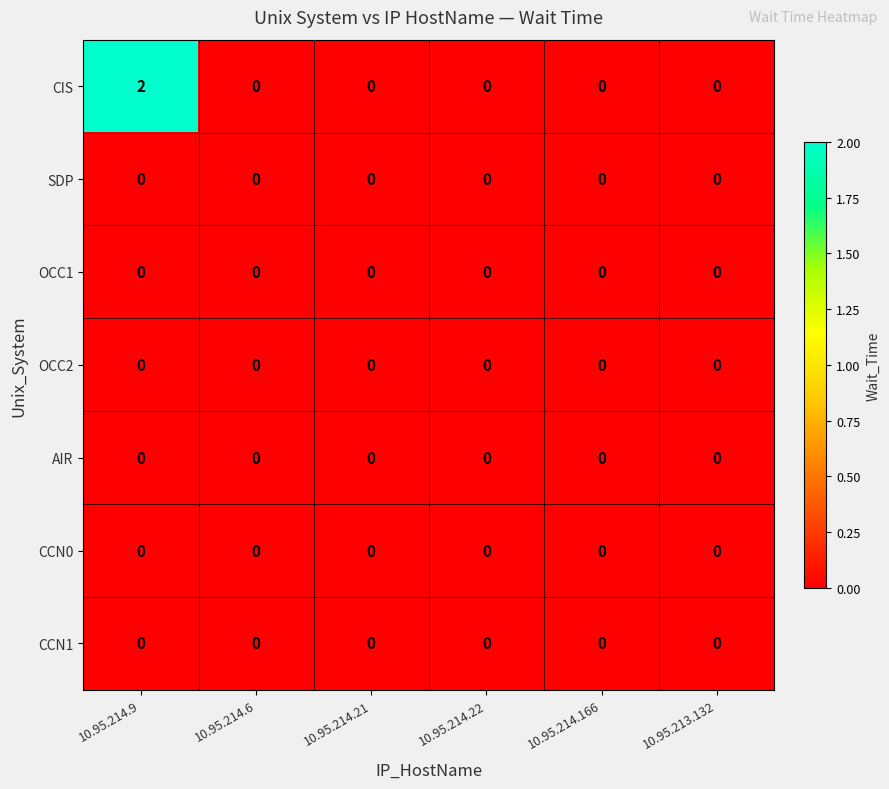

Which series has the widest spread of values?

CIS